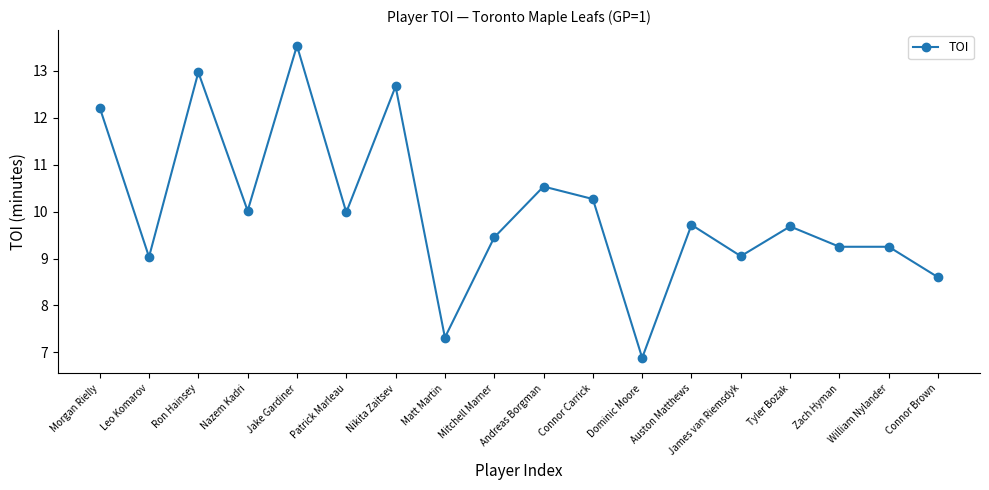

What is the ratio of the value at Ron Hainsey to the value at Connor Carrick?

1.3